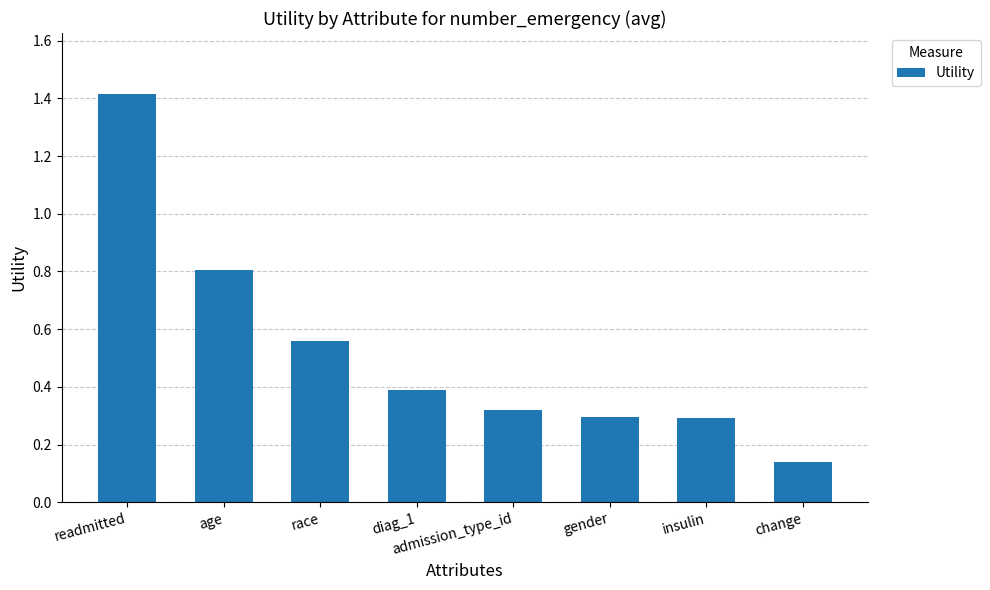

At which category does the chart reach its peak across all series?

readmitted